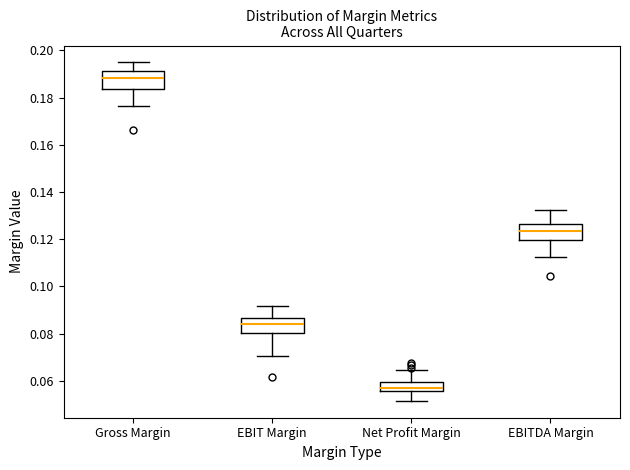

Which box has the lowest median line?

Net Profit Margin